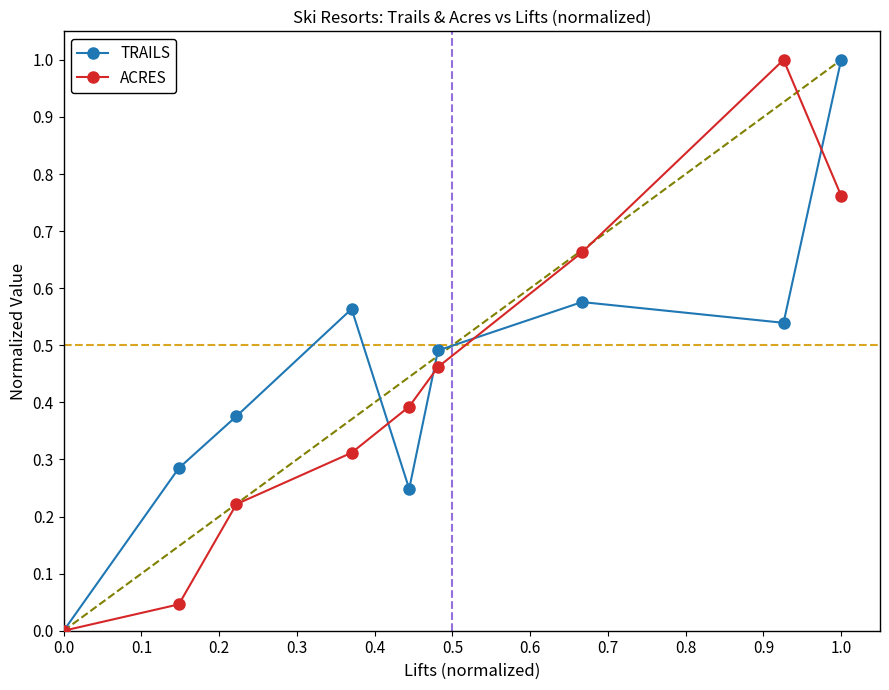

At how many categories does at least one series exceed 0?

8